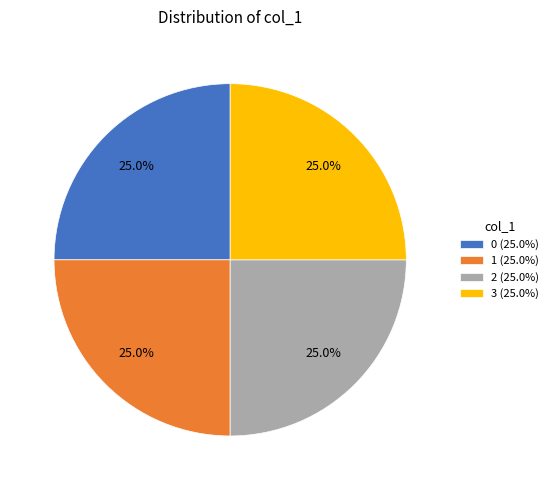

To the nearest percent, what is the average slice percentage?

25%